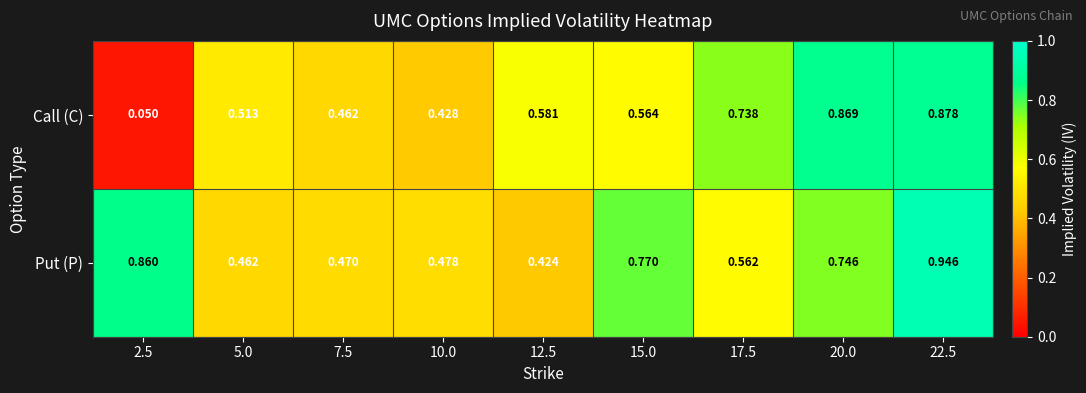

Count the number of data series in this chart.

2